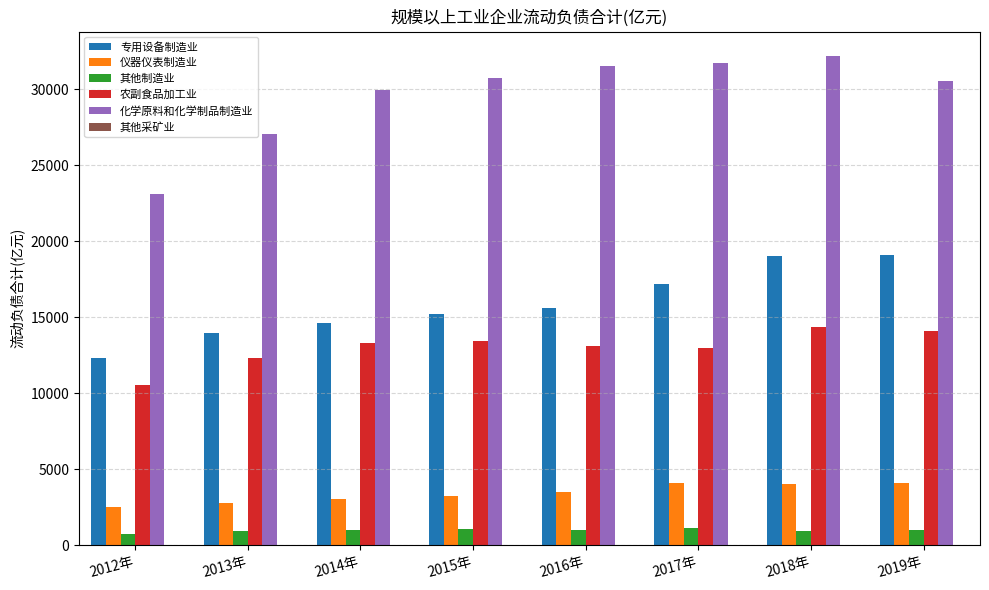

What is the maximum value for 化学原料和化学制品制造业?

32195.8